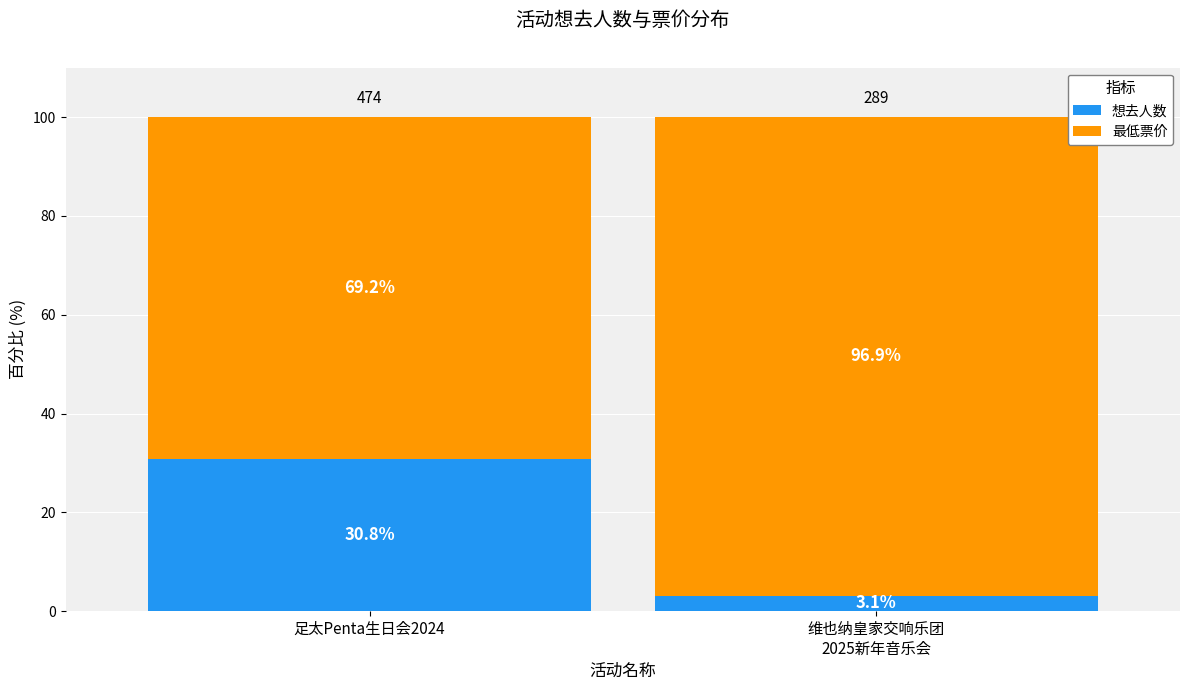

What is the difference between the 想去人数 values at 足太Penta生日会2024 and 维也纳皇家交响乐团
2025新年音乐会?

27.7